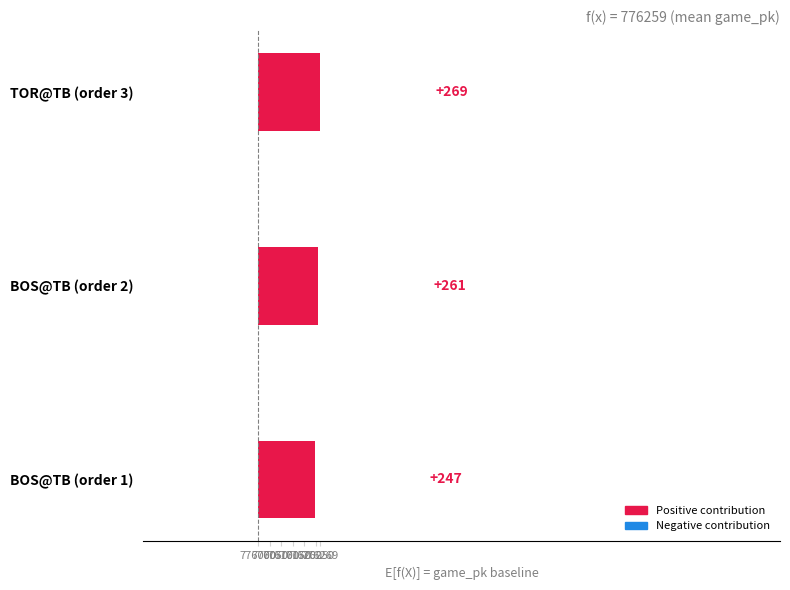

What is the value of the 1st bar from the left?

247